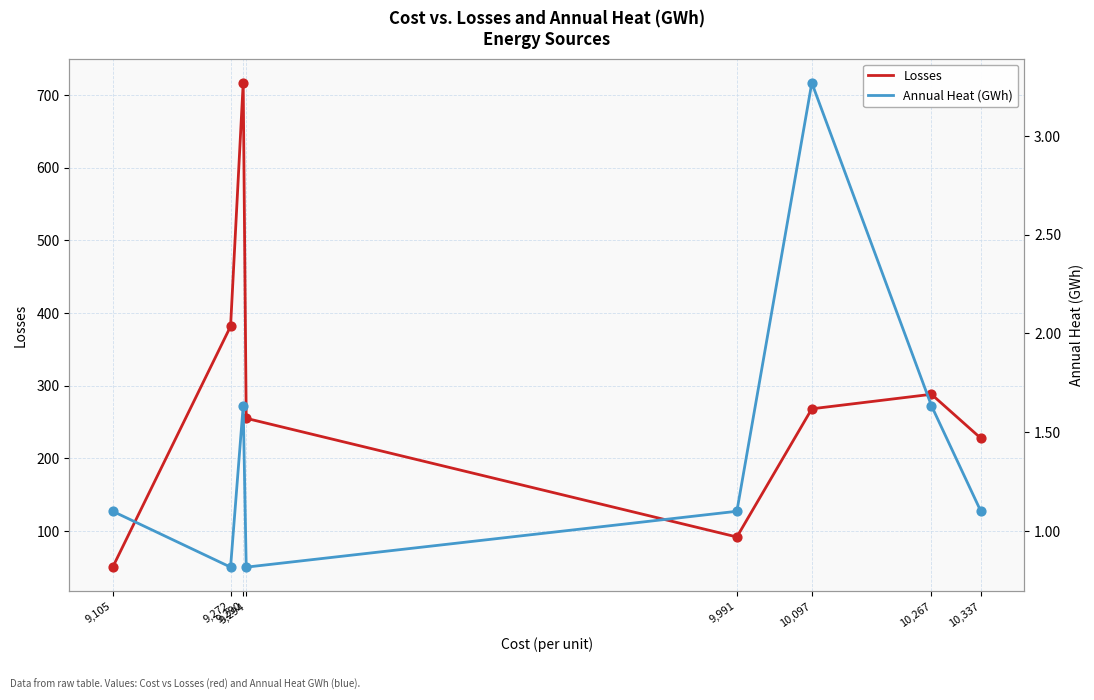

Which series contains the highest Y value?

Losses